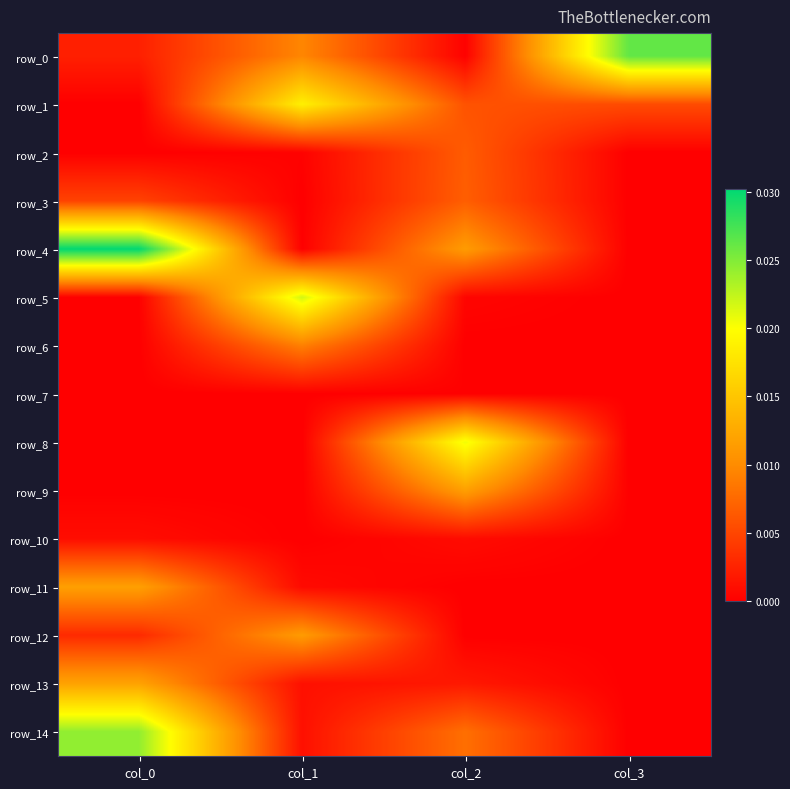

Is the value of row_3 at col_1 greater than the value of row_1 at col_1?

No